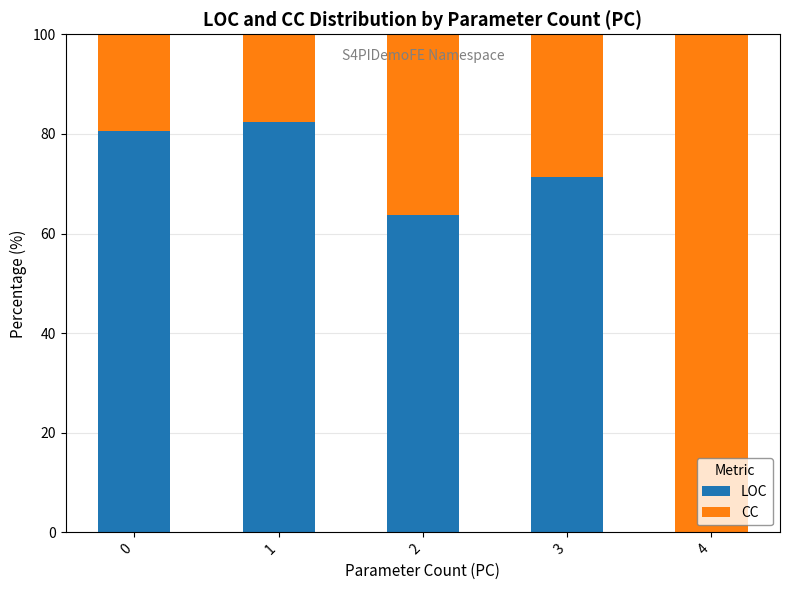

The LOC series shows 80.6 at 0. True or false?

True